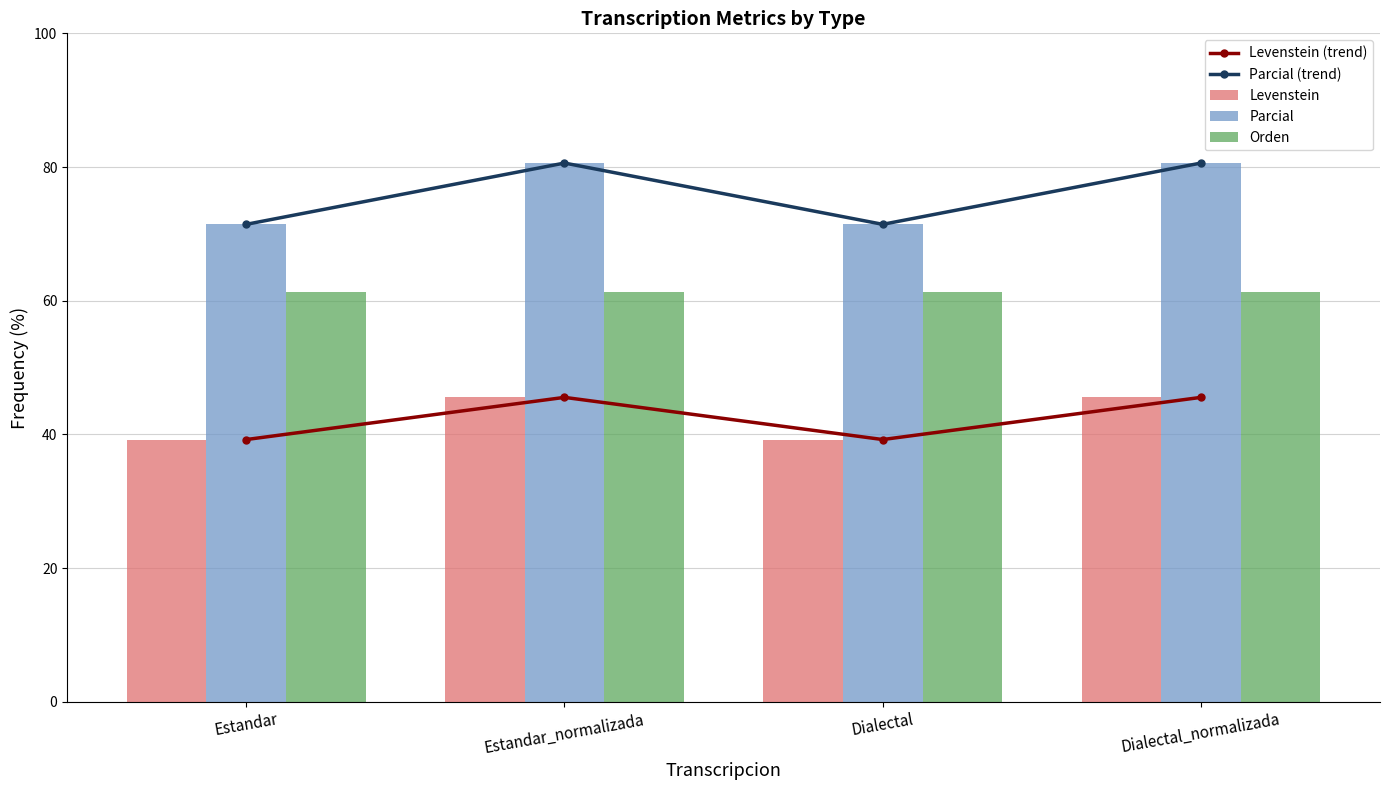

At how many categories does at least one series exceed 78?

2